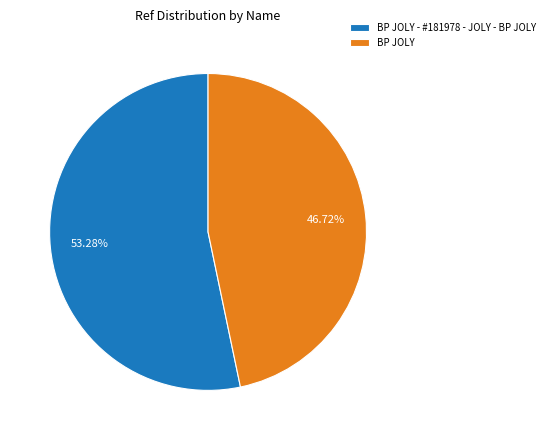

What is the smallest slice in the pie chart?

BP JOLY